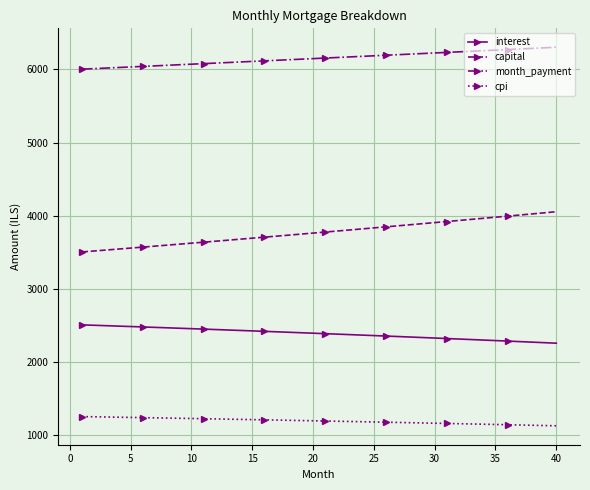

What is the difference between the maximum and second lowest values in the interest series?

243.8